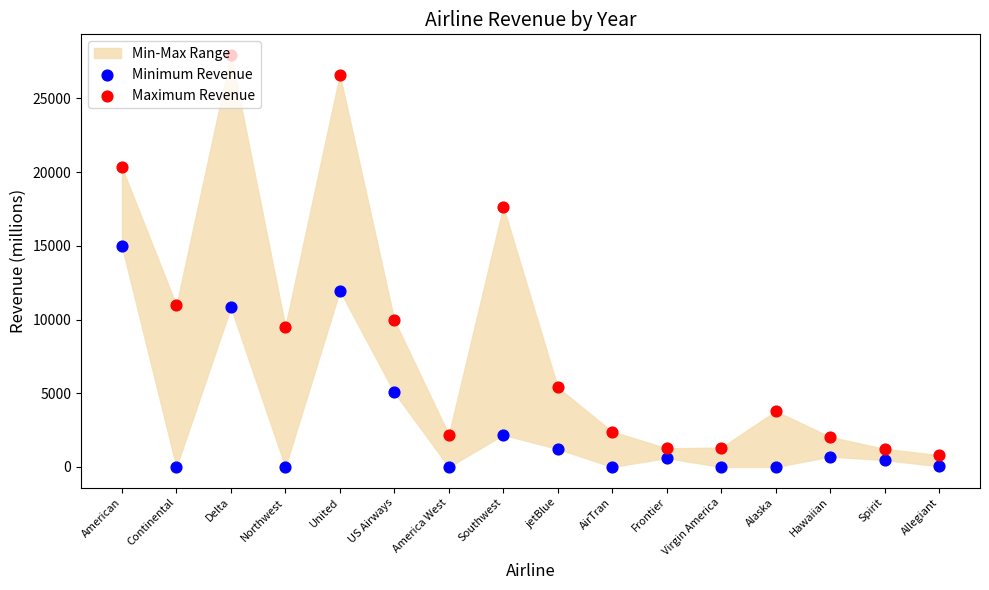

Is the value of Maximum Revenue at jetBlue greater than the value of Minimum Revenue at America West?

Yes